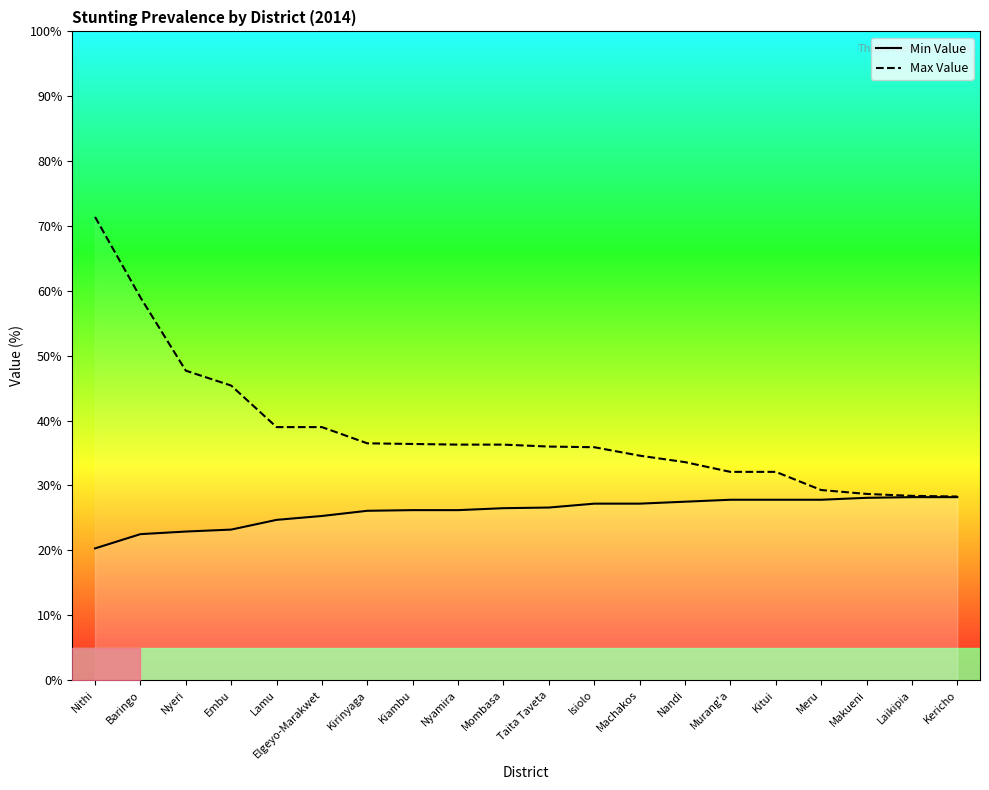

Reading left to right, transcribe all the data shown in this chart.

Min Value: Nithi=20.3	Baringo=22.5	Nyeri=22.9	Embu=23.2	Lamu=24.7	Elgeyo-Marakwet=25.3	Kirinyaga=26.1	Kiambu=26.2	Nyamira=26.2	Mombasa=26.5	Taita Taveta=26.6	Isiolo=27.2	Machakos=27.2	Nandi=27.5	Murang'a=27.8	Kitui=27.8	Meru=27.8	Makueni=28.1	Laikipia=28.2	Kericho=28.2
Max Value: Nithi=71.4	Baringo=59.0	Nyeri=47.7	Embu=45.4	Lamu=39.0	Elgeyo-Marakwet=39.0	Kirinyaga=36.5	Kiambu=36.4	Nyamira=36.3	Mombasa=36.3	Taita Taveta=36.0	Isiolo=35.9	Machakos=34.6	Nandi=33.6	Murang'a=32.1	Kitui=32.1	Meru=29.3	Makueni=28.7	Laikipia=28.4	Kericho=28.3